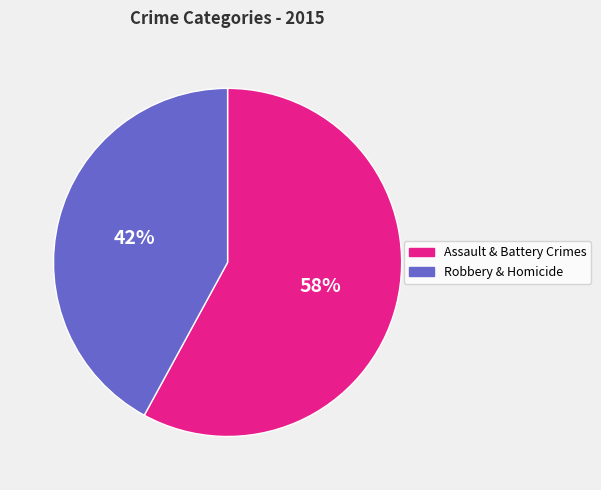

Does any single category account for the majority?

Yes